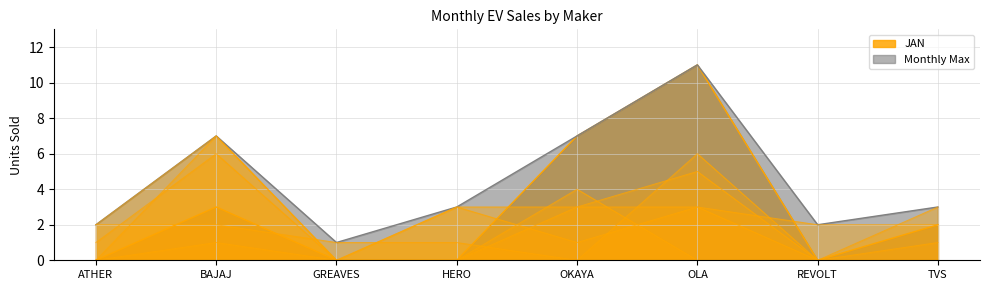

At how many categories does at least one series exceed 8?

1